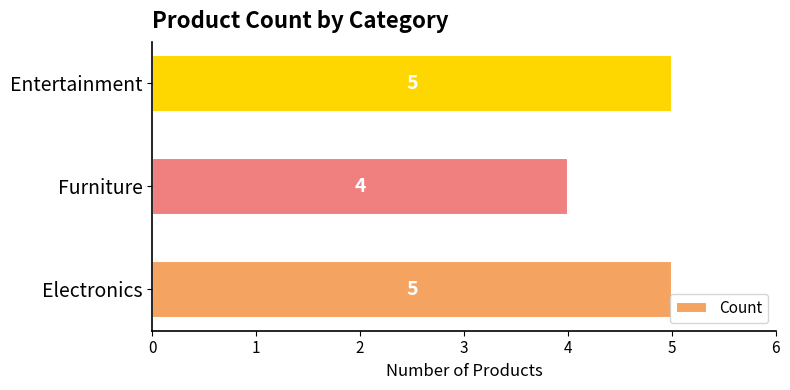

Reading bottom to top, transcribe all the data shown in this chart.

5	4	5